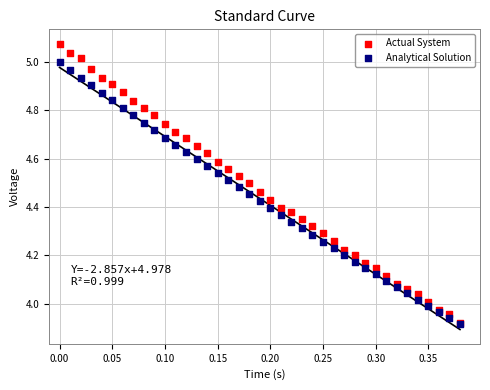

What are all the series names shown in the legend?

Actual System, Analytical Solution